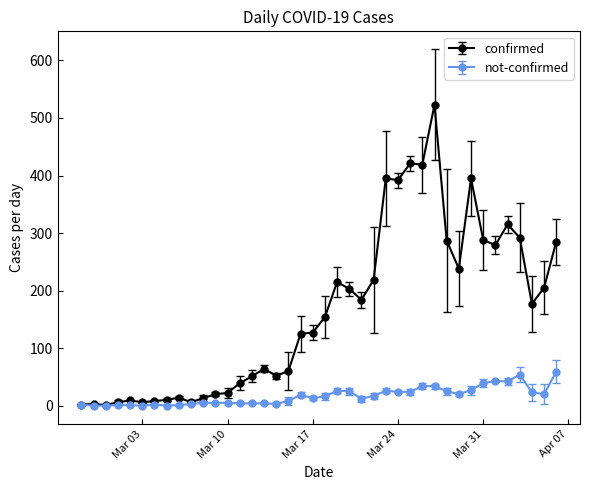

What is the maximum value shown in the chart?

523